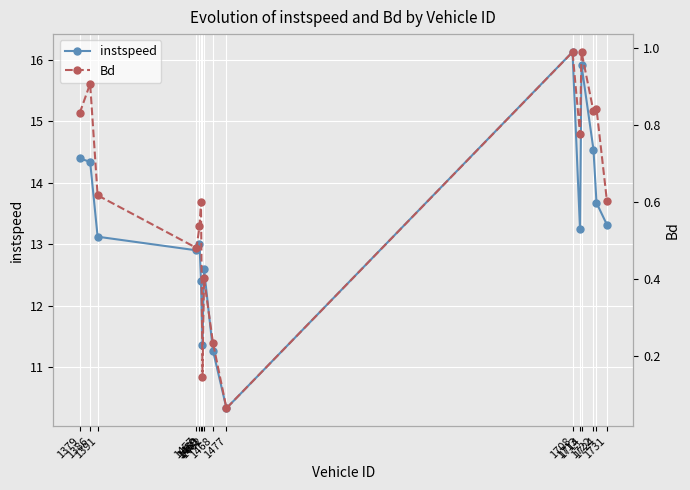

What is the difference between the Bd values at 1391 and 1713?

0.2